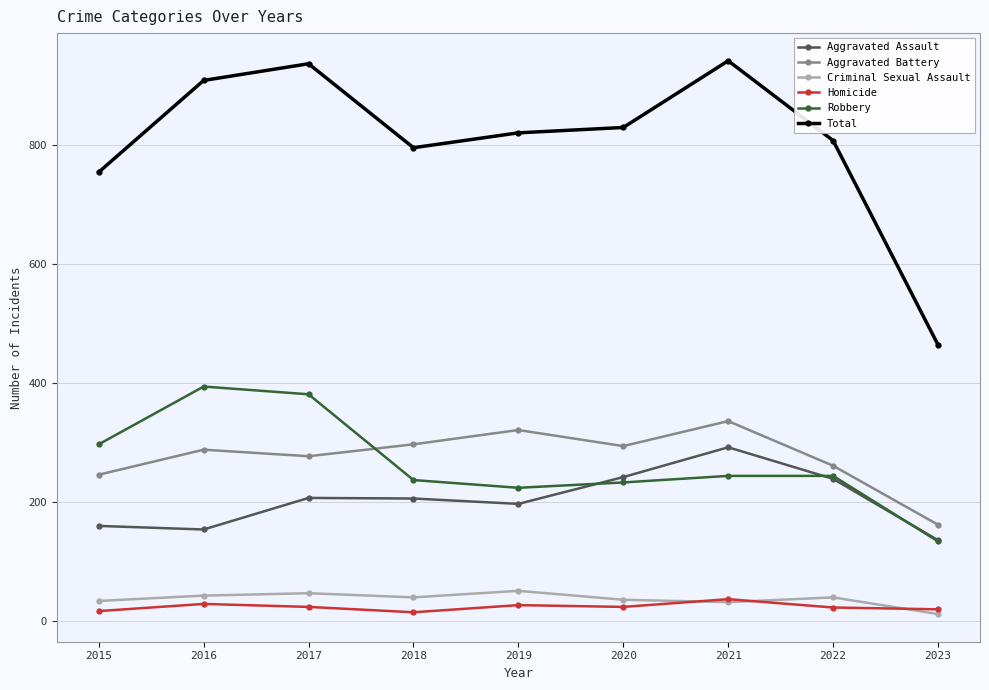

True or false: Total and Robbery intersect in this chart.

False